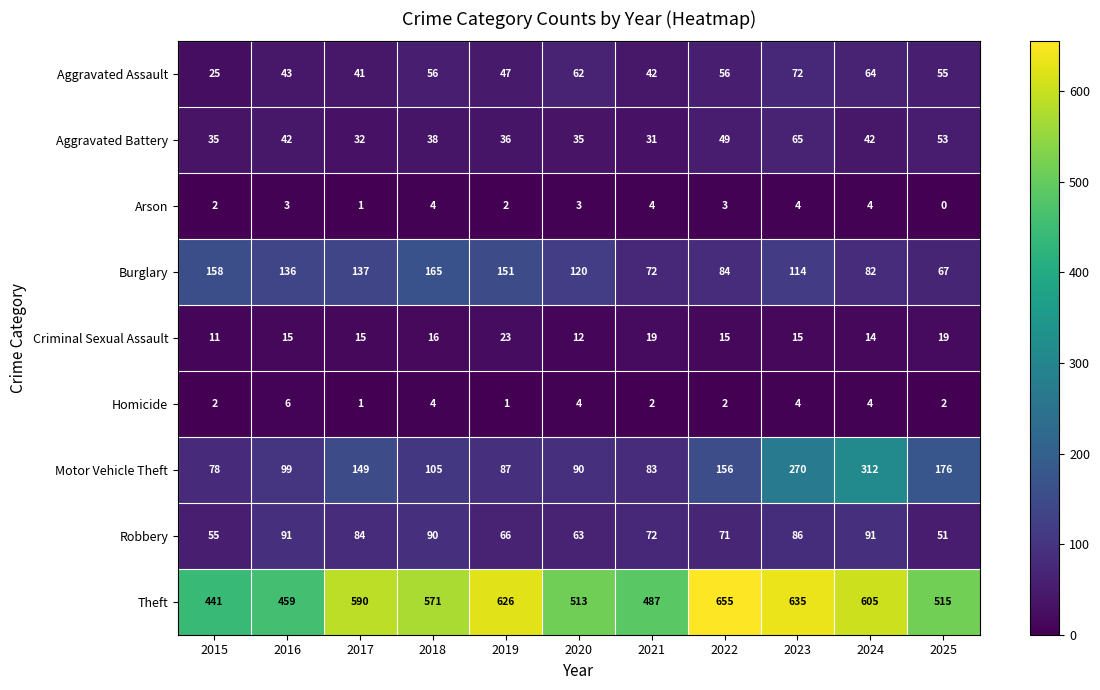

Which category has the highest value in the Burglary series?

2018